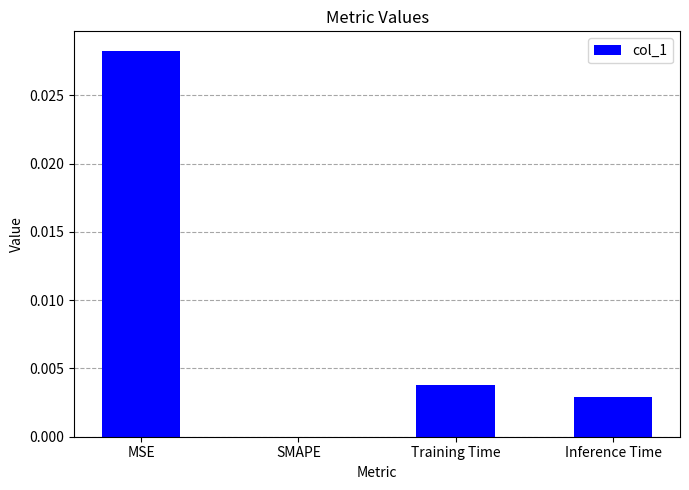

Between MSE and Inference Time, which is larger?

MSE